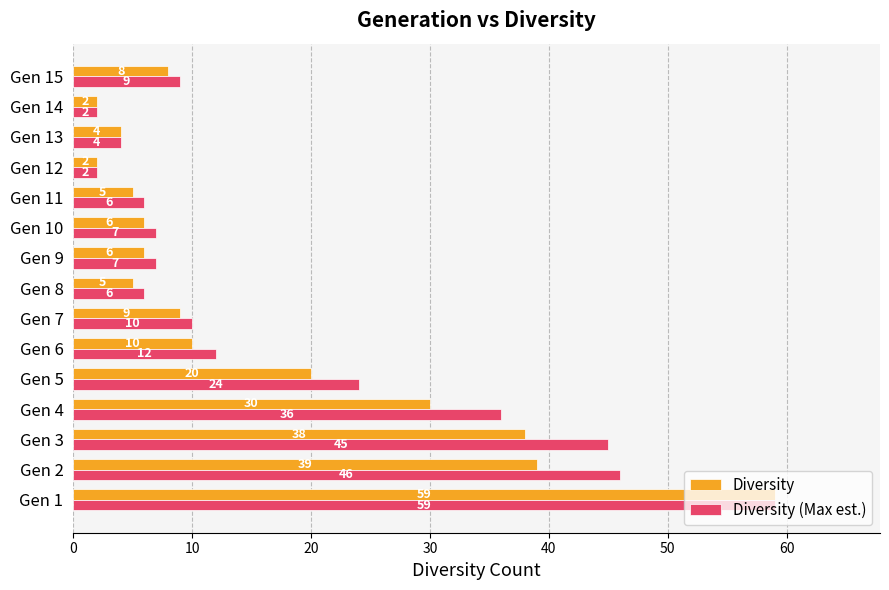

Is it true that Diversity (Max est.) equals 68 at Gen 2?

False